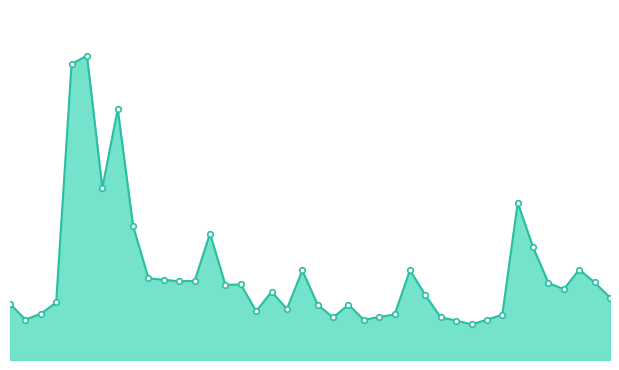

Where is the data nearest to the value 67799?

2018-05-21